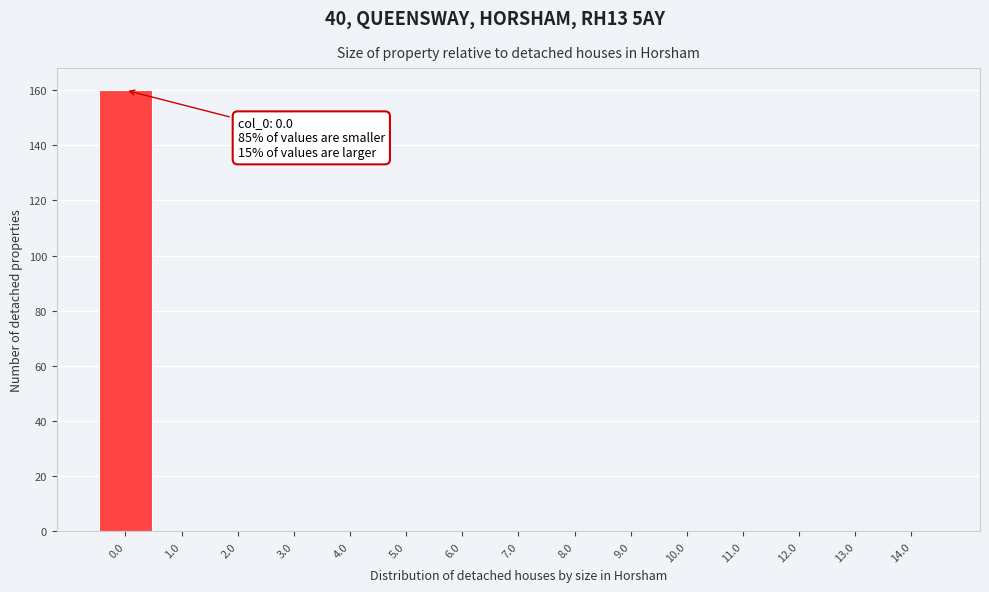

Which range on the x-axis has the tallest bar?

-0.5 to 0.5